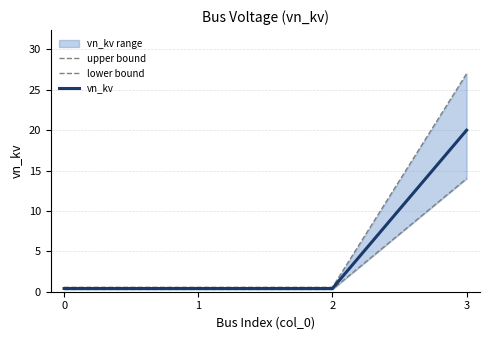

Which series has the largest total across all categories?

upper bound